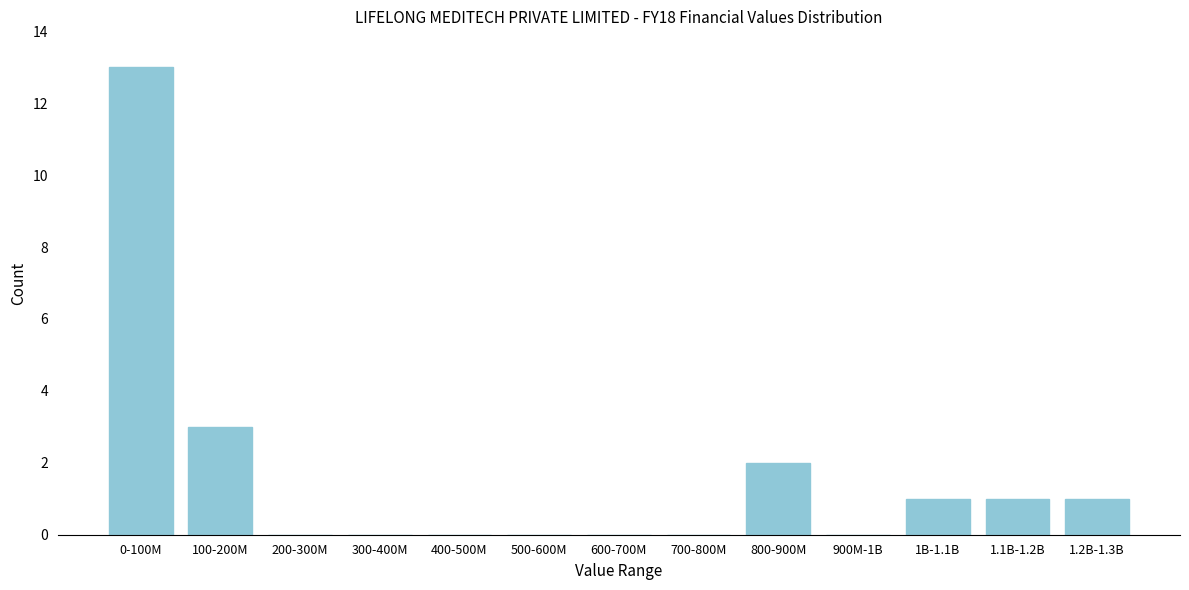

Reading right to left, what are all the values shown in this chart?

1.2B-1.3B=1	1.1B-1.2B=1	1B-1.1B=1	900M-1B=0	800-900M=2	700-800M=0	600-700M=0	500-600M=0	400-500M=0	300-400M=0	200-300M=0	100-200M=3	0-100M=13